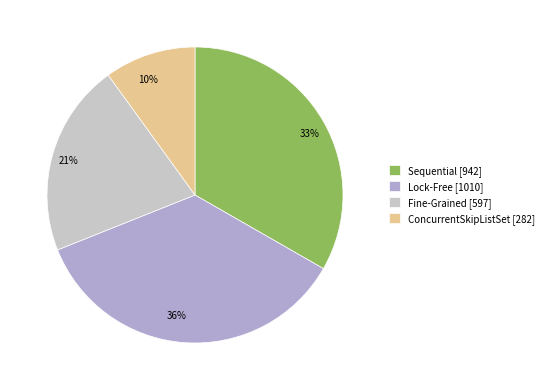

To the nearest percent, what is the difference between the largest and smallest slice percentages?

26%